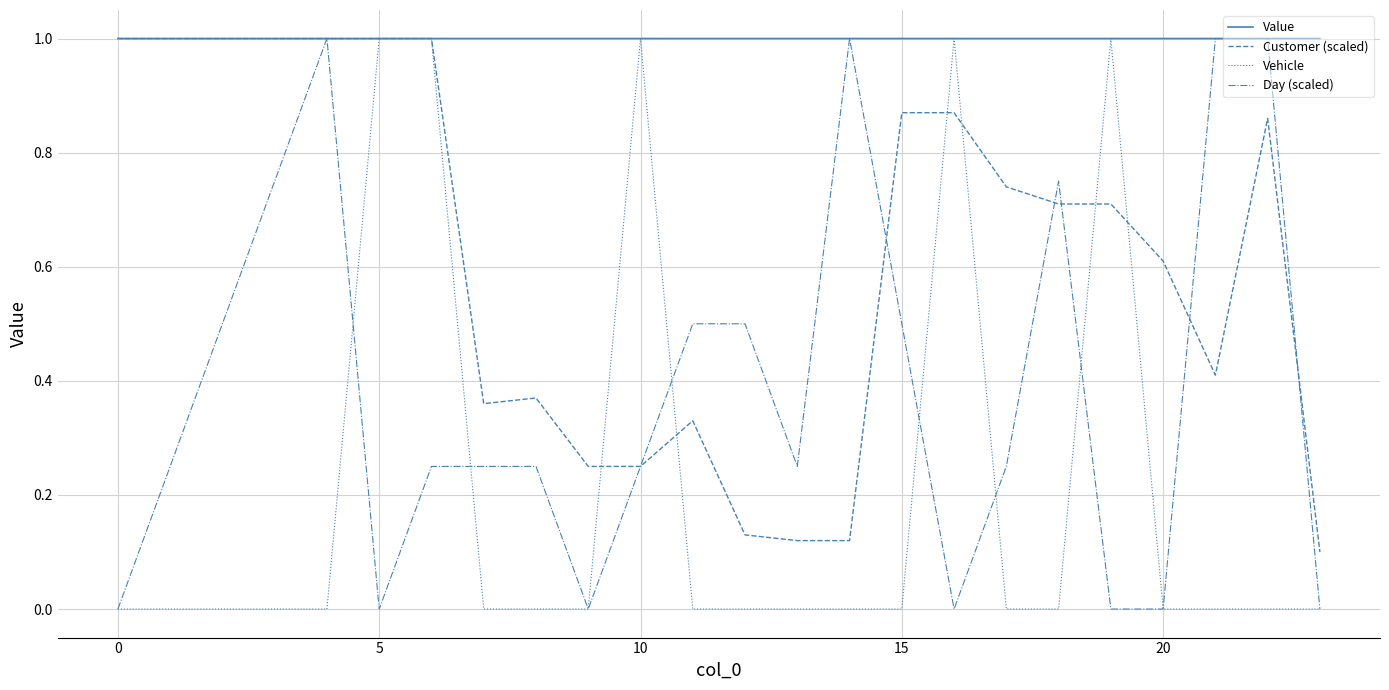

Is this an area chart (filled region under the line)?

No